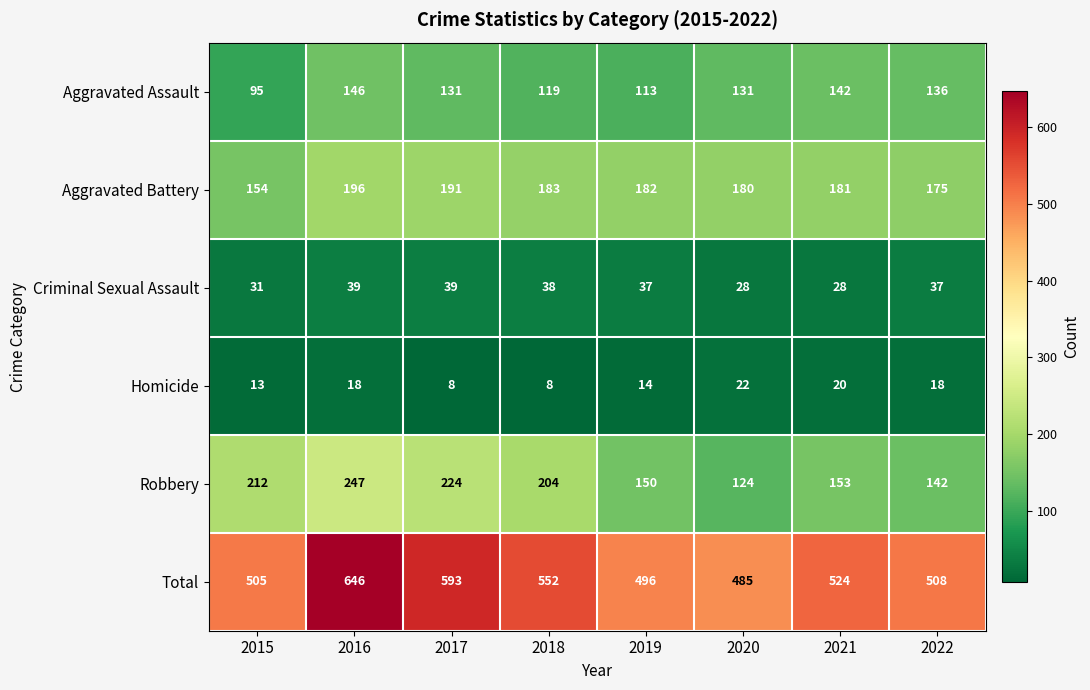

Rank the series by their maximum value, from highest to lowest.

Total, Robbery, Aggravated Battery, Aggravated Assault, Criminal Sexual Assault, Homicide